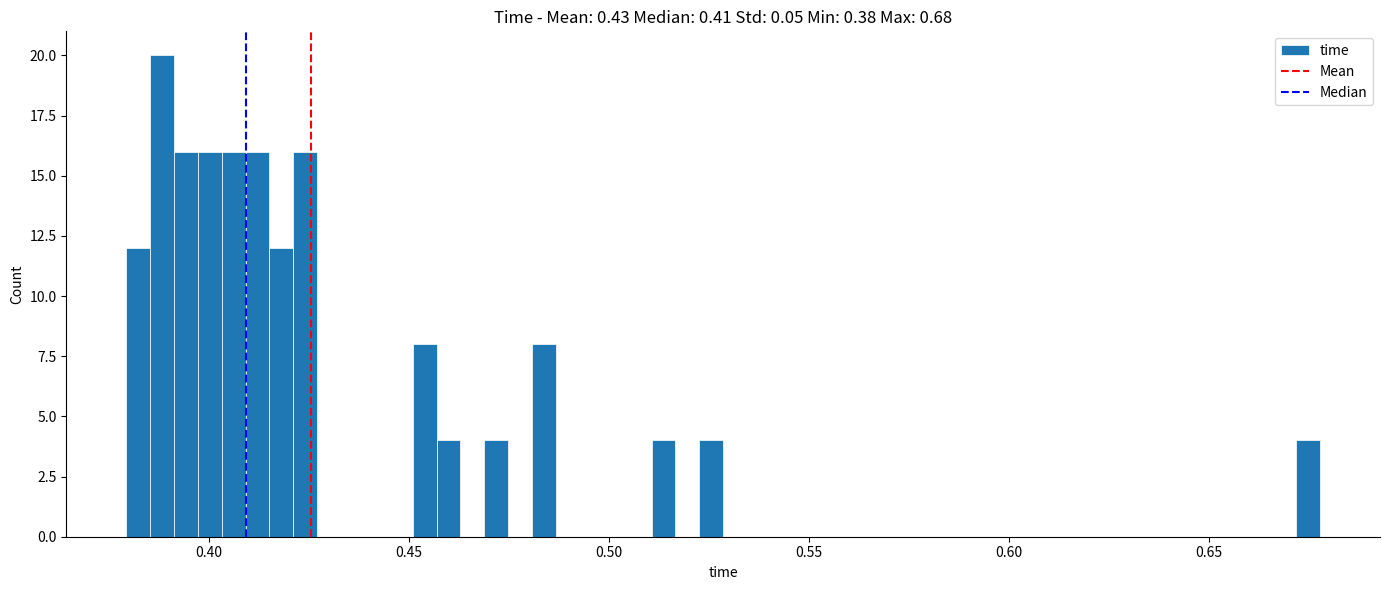

Around what value on the x-axis is the tallest bar? Give the approximate position of its centre, as read against the axis.

0.390